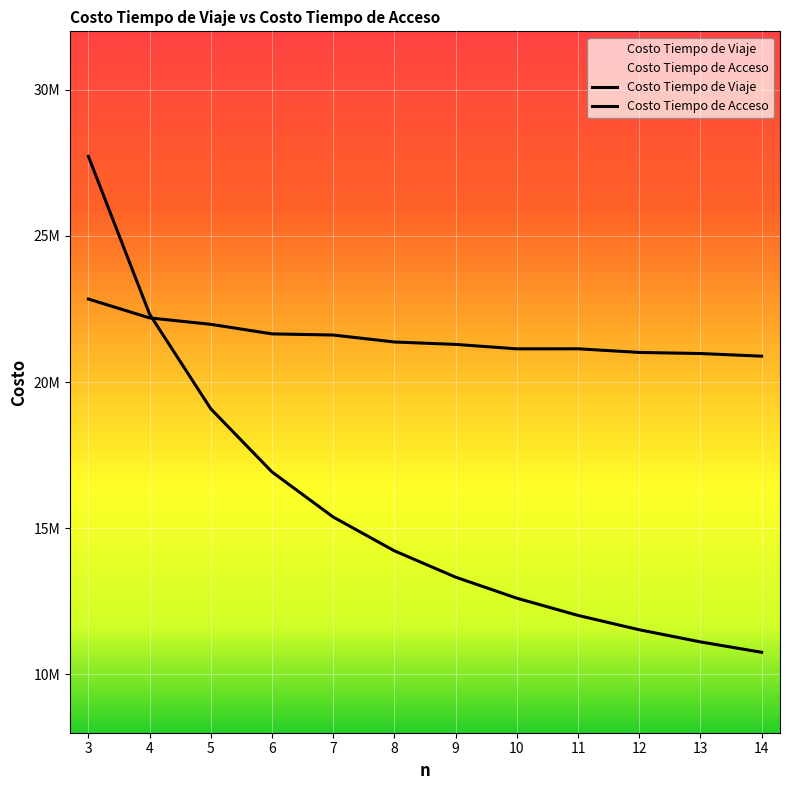

Which category has the lowest value in the Costo Tiempo de Viaje series?

14